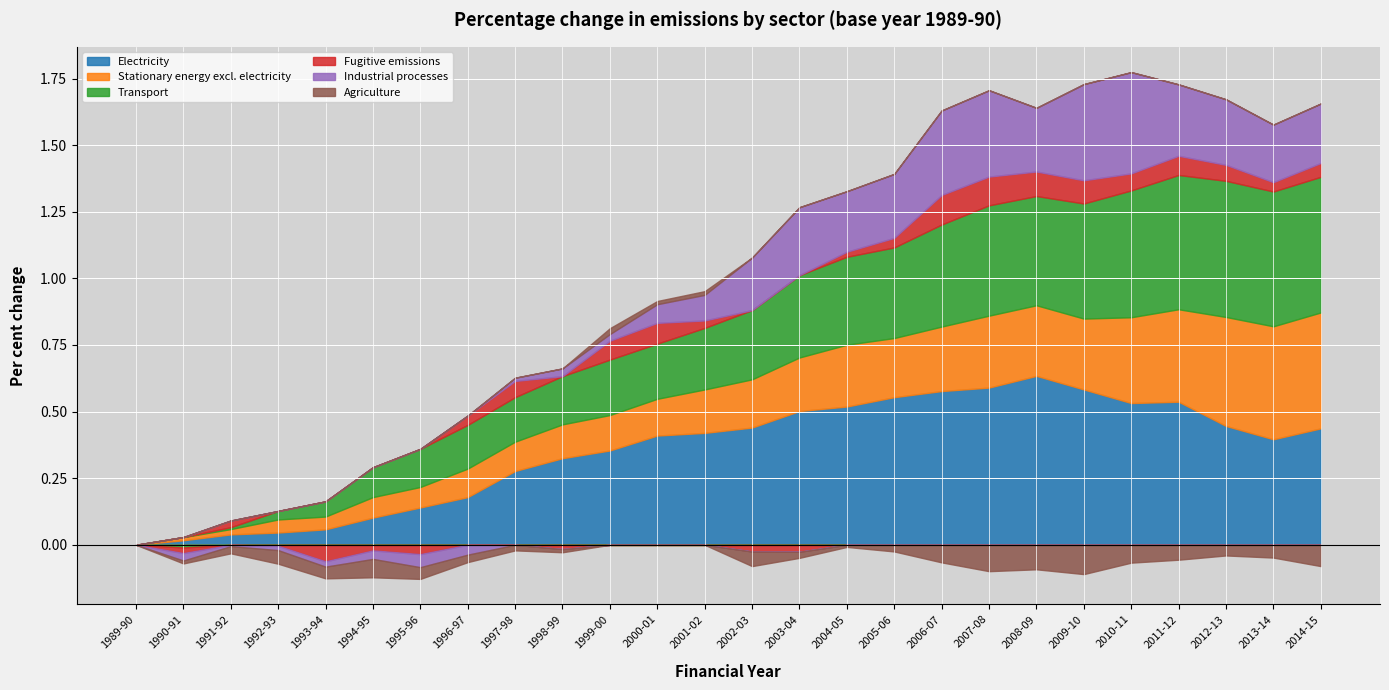

What position from the left is 2007-08?

19